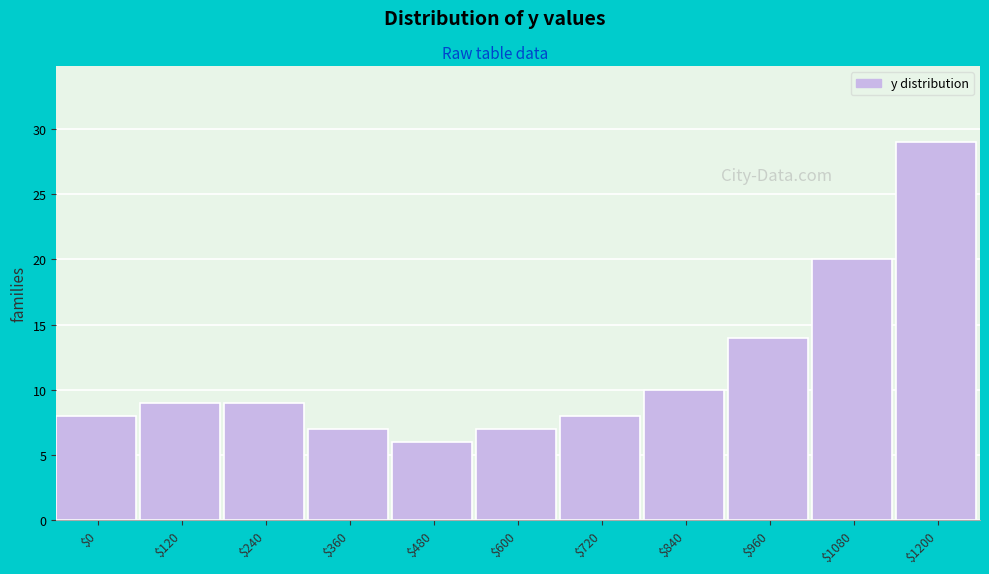

Reading right to left, extract all data points from this chart.

29	20	14	10	8	7	6	7	9	9	8